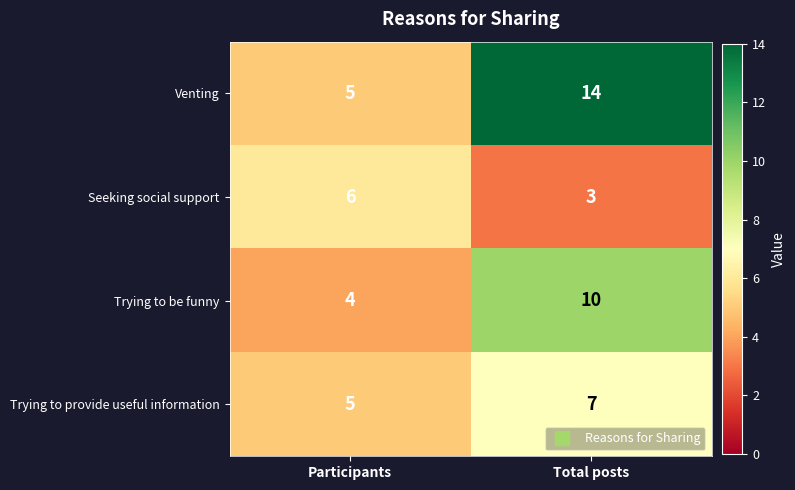

What is the approximate value of Trying to provide useful information at Participants?

5